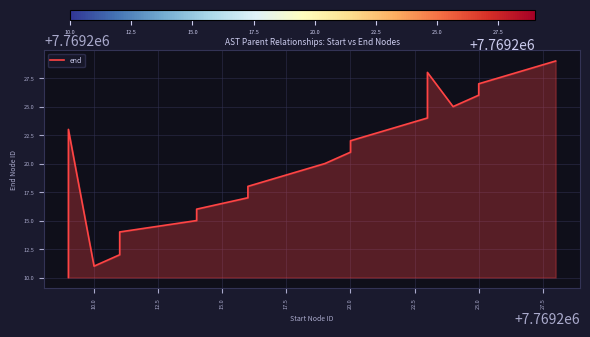

What is the greatest value displayed?

7769229